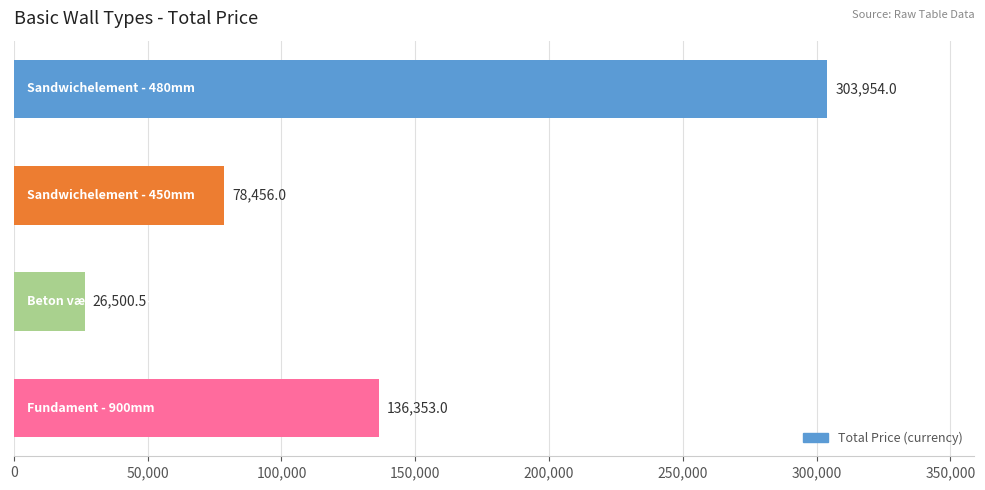

What is the average value?

136315.9